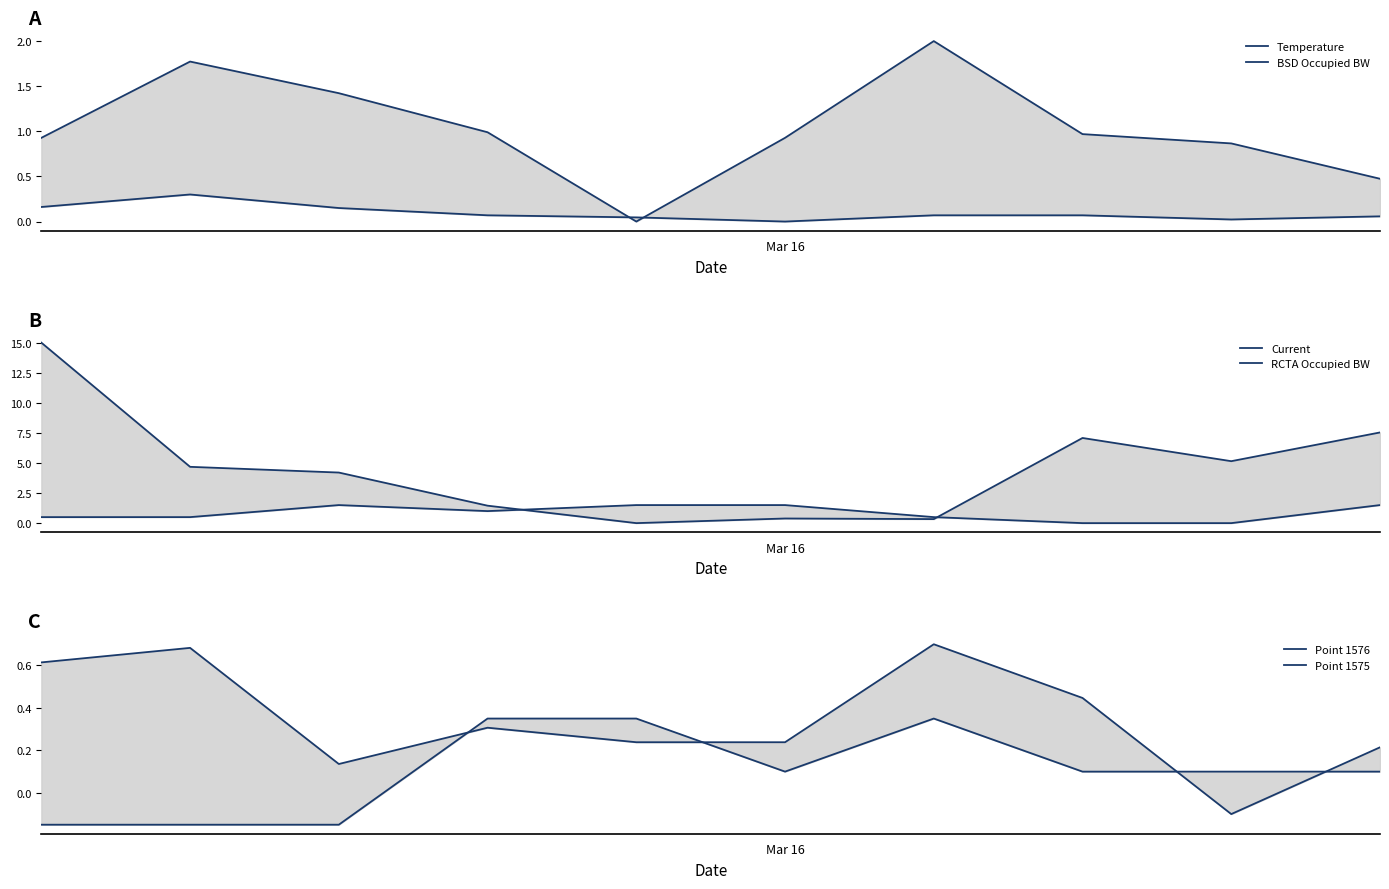

Which series has the largest range (max minus min)?

Current